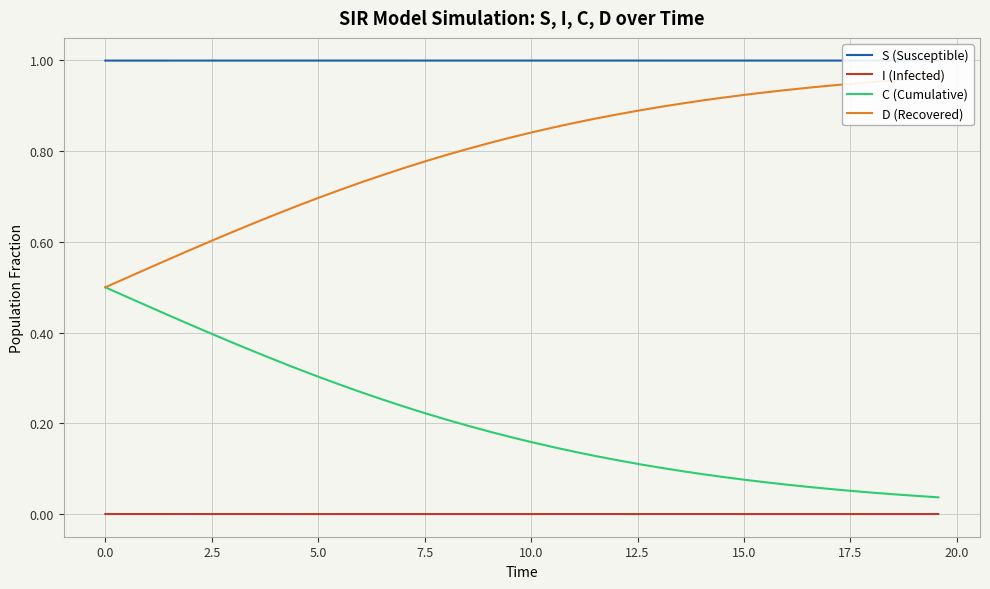

What are all the series names shown in the legend?

S (Susceptible), I (Infected), C (Cumulative), D (Recovered)